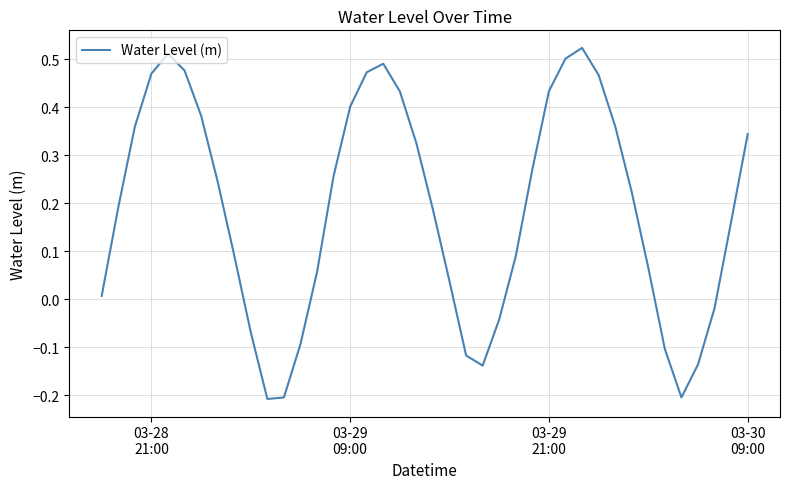

How many series are shown in this chart?

1